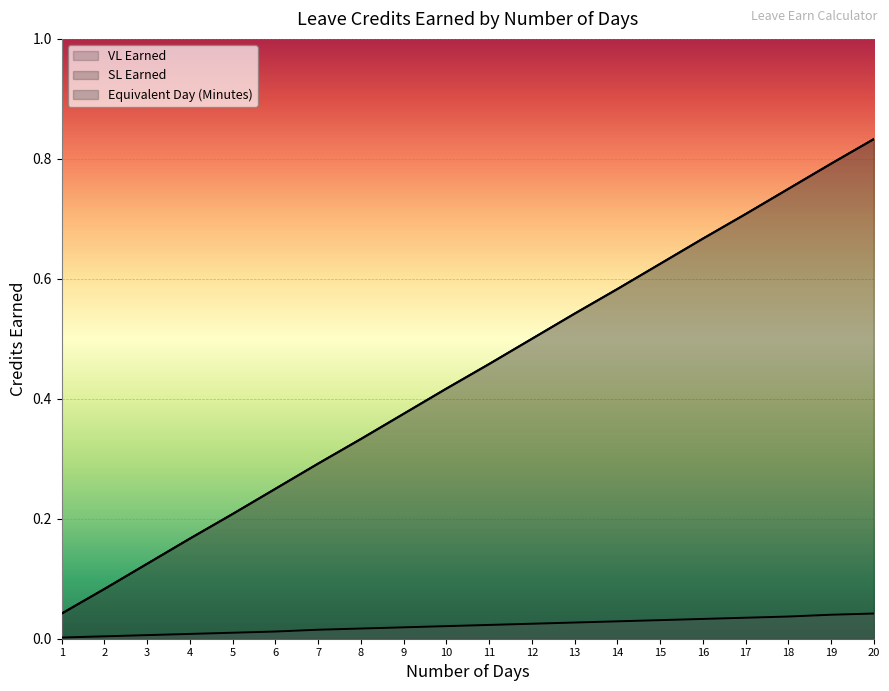

True or false: Equivalent Day (Minutes) has more than 2 interior local peaks.

False